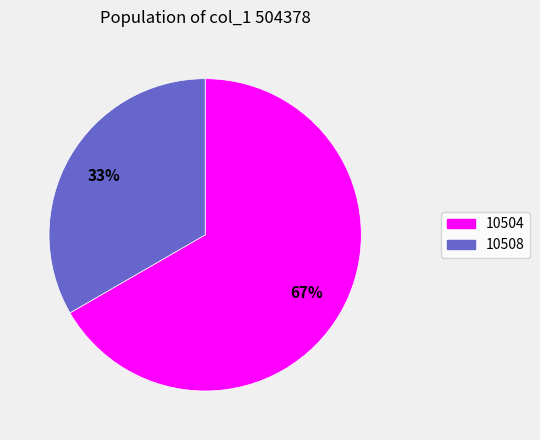

Does 10508 represent more than half of the total?

No